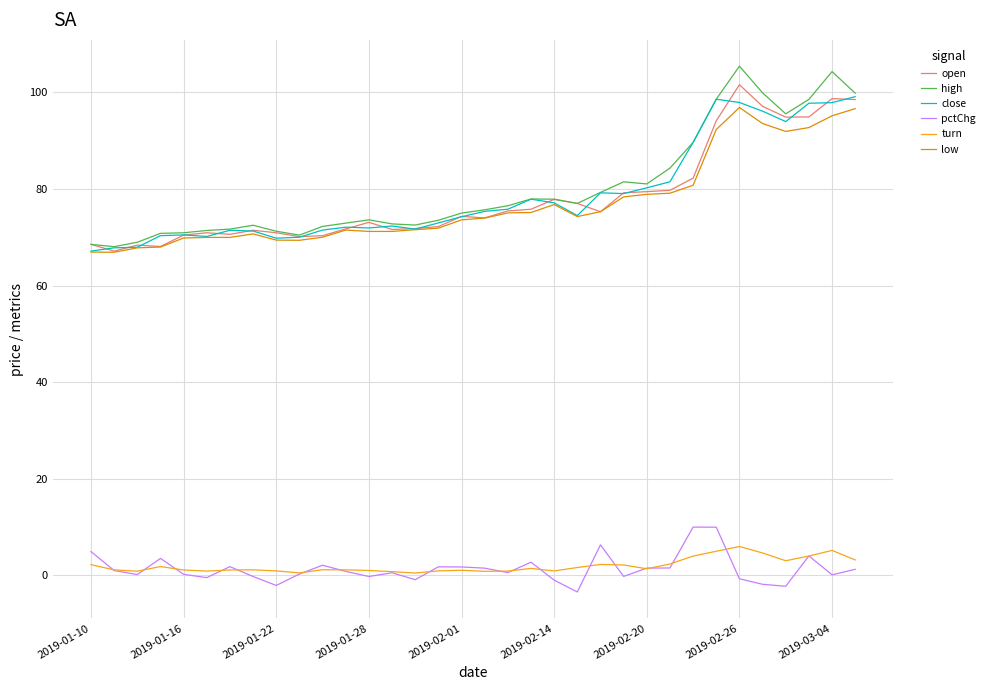

What is the highest value of the open series?

101.6